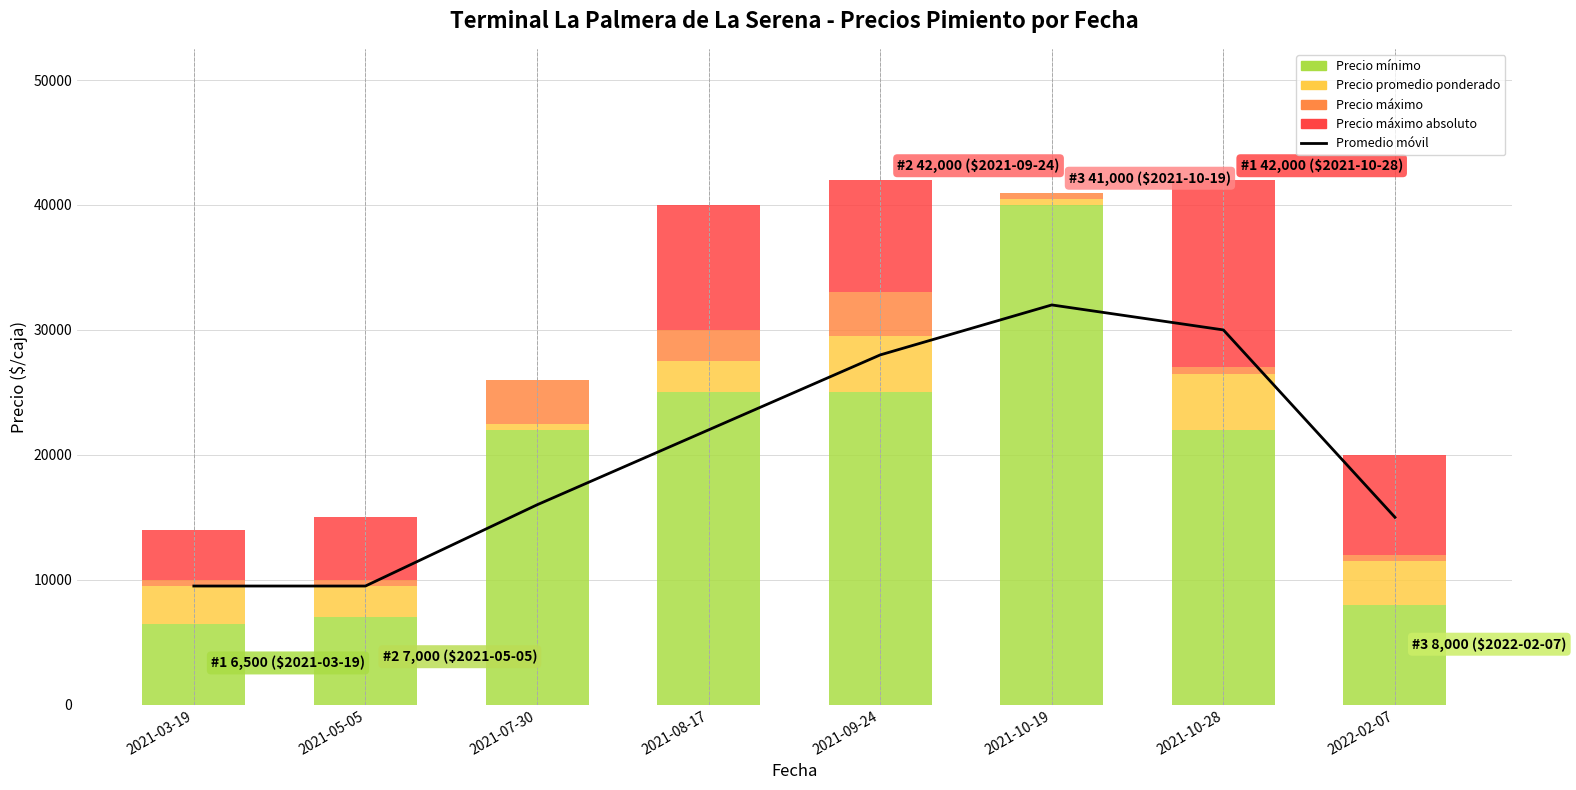

What is the difference between the second highest and minimum values in the Precio máximo absoluto series?

10000